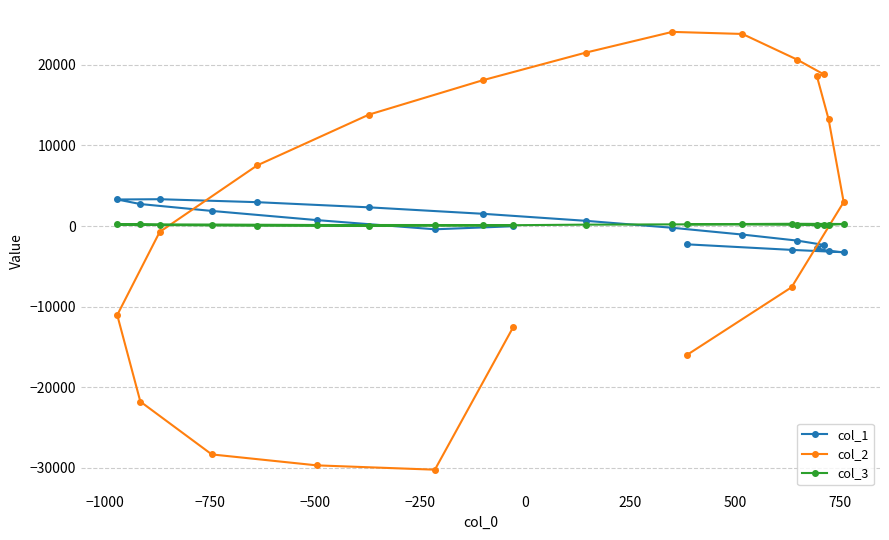

Which series has the largest range (max minus min)?

col_2